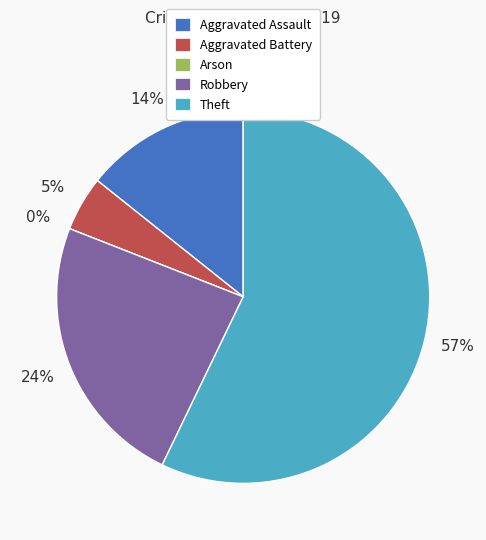

What is the change in value from Aggravated Assault to Aggravated Battery?

-2